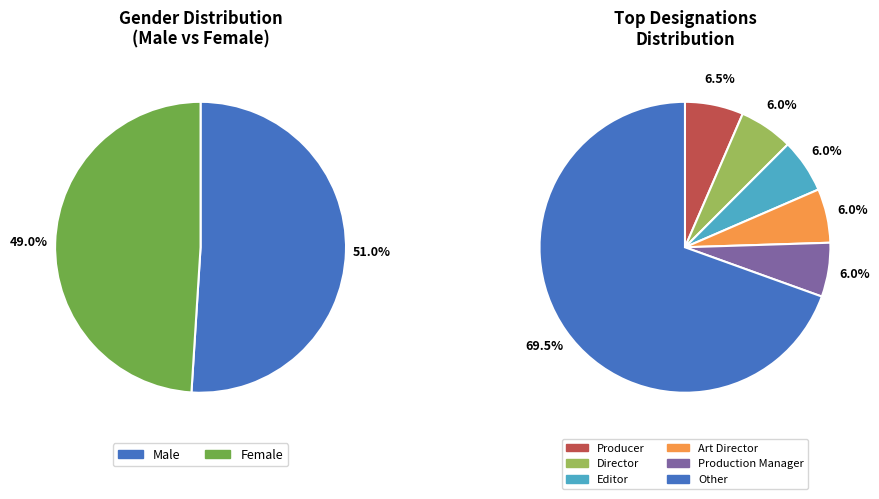

How many slices are in this pie chart?

2